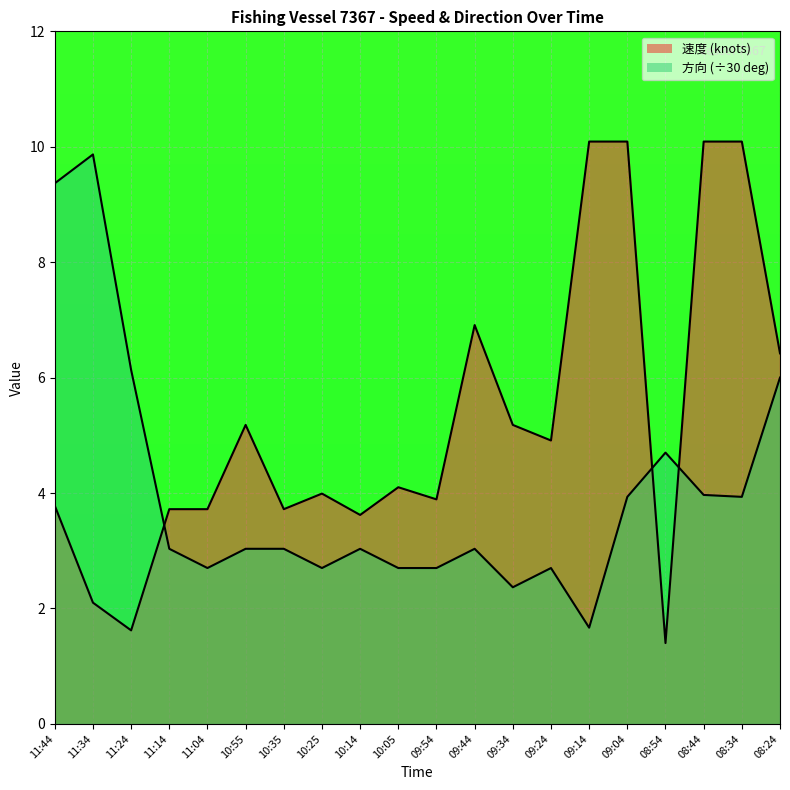

How many interior local peaks does the 速度 series have?

4